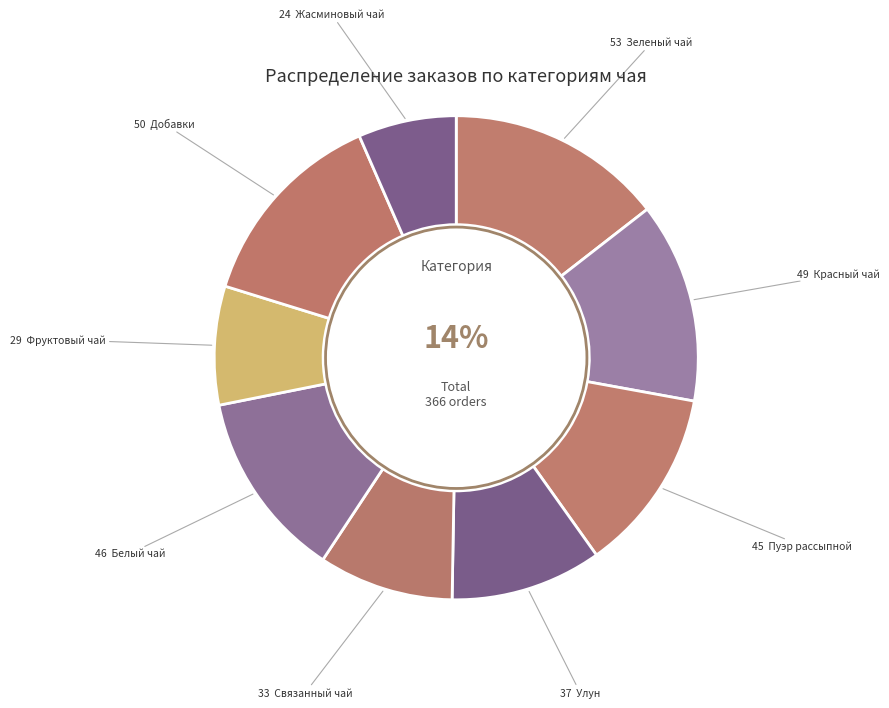

How many segments does this pie chart have?

9